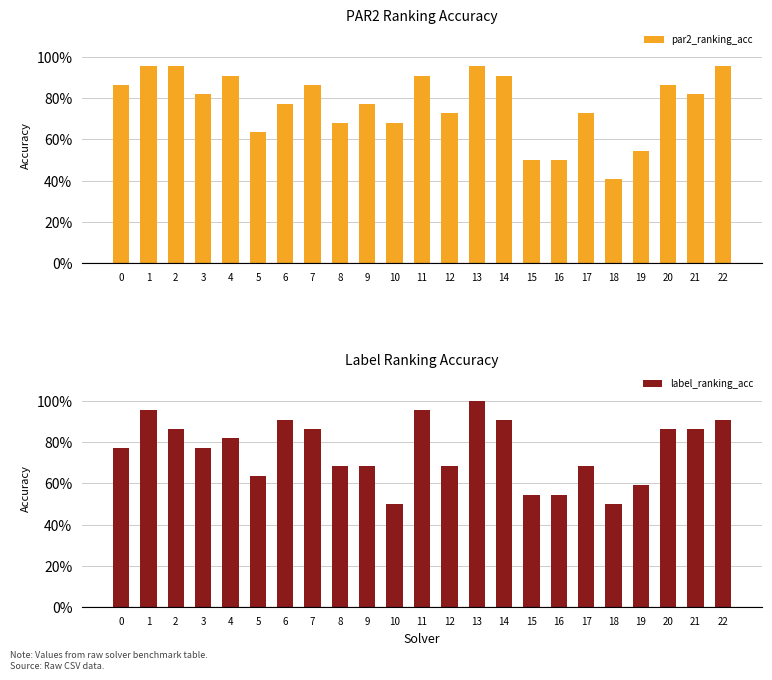

What is the highest value of the par2_ranking_acc series?

1.0